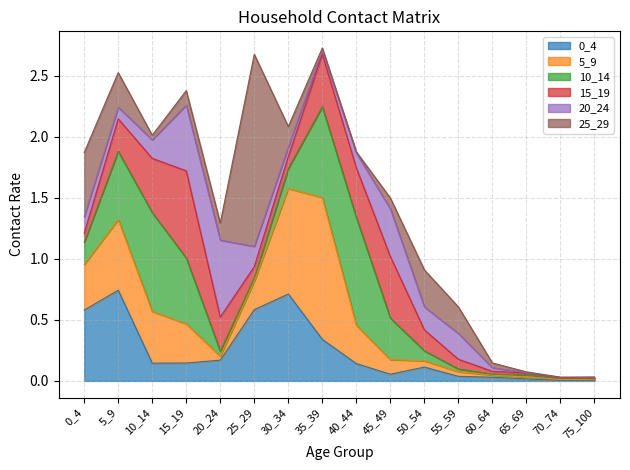

Reading left to right, extract all data points from this chart.

0_4: 0_4=0.6	5_9=0.7	10_14=0.1	15_19=0.1	20_24=0.2	25_29=0.6	30_34=0.7	35_39=0.3	40_44=0.1	45_49=0.1	50_54=0.1	55_59=0.0	60_64=0.0	65_69=0.0	70_74=0.0	75_100=0.0
5_9: 0_4=0.4	5_9=0.6	10_14=0.4	15_19=0.3	20_24=0.0	25_29=0.2	30_34=0.9	35_39=1.2	40_44=0.3	45_49=0.1	50_54=0.1	55_59=0.0	60_64=0.0	65_69=0.0	70_74=0.0	75_100=0.0
10_14: 0_4=0.2	5_9=0.6	10_14=0.8	15_19=0.5	20_24=0.0	25_29=0.0	30_34=0.2	35_39=0.7	40_44=0.9	45_49=0.3	50_54=0.1	55_59=0.0	60_64=0.0	65_69=0.0	70_74=0.0	75_100=0.0
15_19: 0_4=0.1	5_9=0.3	10_14=0.4	15_19=0.7	20_24=0.3	25_29=0.1	30_34=0.1	35_39=0.4	40_44=0.4	45_49=0.5	50_54=0.2	55_59=0.1	60_64=0.0	65_69=0.0	70_74=0.0	75_100=0.0
20_24: 0_4=0.1	5_9=0.1	10_14=0.2	15_19=0.5	20_24=0.6	25_29=0.2	30_34=0.1	35_39=0.0	40_44=0.1	45_49=0.4	50_54=0.2	55_59=0.2	60_64=0.0	65_69=0.0	70_74=0.0	75_100=0.0
25_29: 0_4=0.5	5_9=0.3	10_14=0.0	15_19=0.1	20_24=0.1	25_29=1.6	30_34=0.2	35_39=0.0	40_44=0.0	45_49=0.1	50_54=0.3	55_59=0.2	60_64=0.0	65_69=0.0	70_74=0.0	75_100=0.0